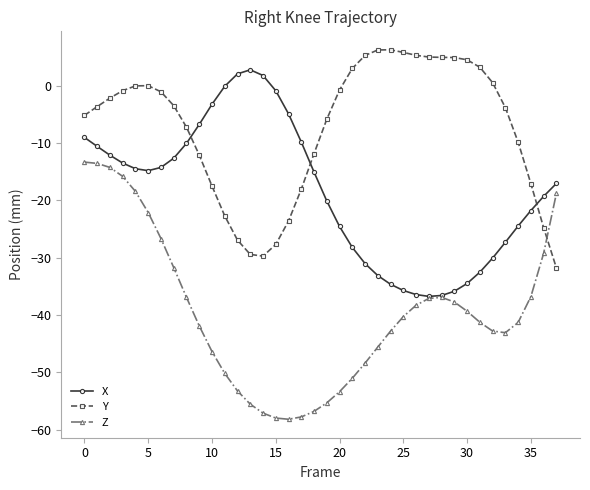

Which series has the largest total across all categories?

Y